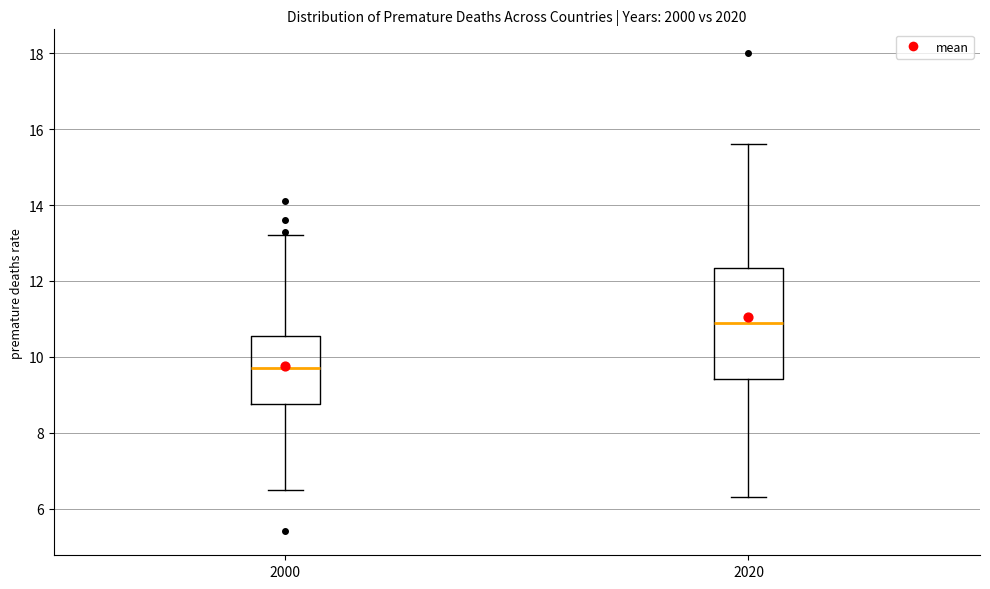

Comparing the boxes themselves (not the whiskers), which one is the tallest?

2020